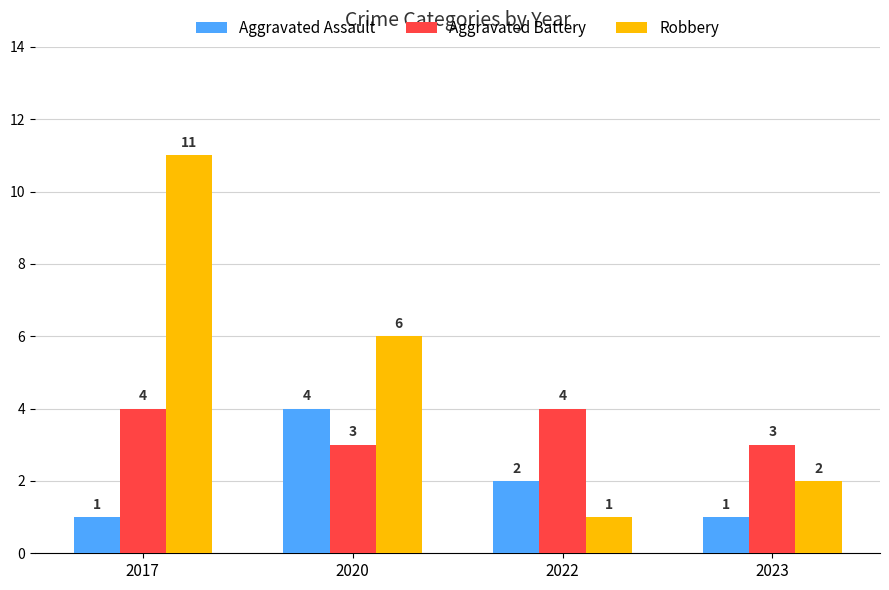

Where is Aggravated Assault nearest to the value 2?

2022